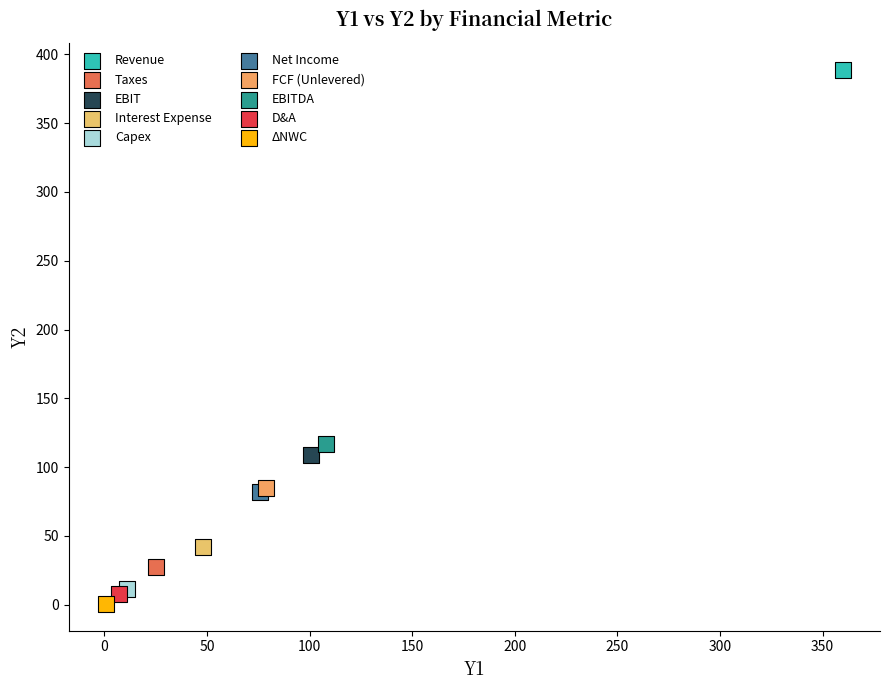

Which series reaches the minimum Y coordinate?

ΔNWC